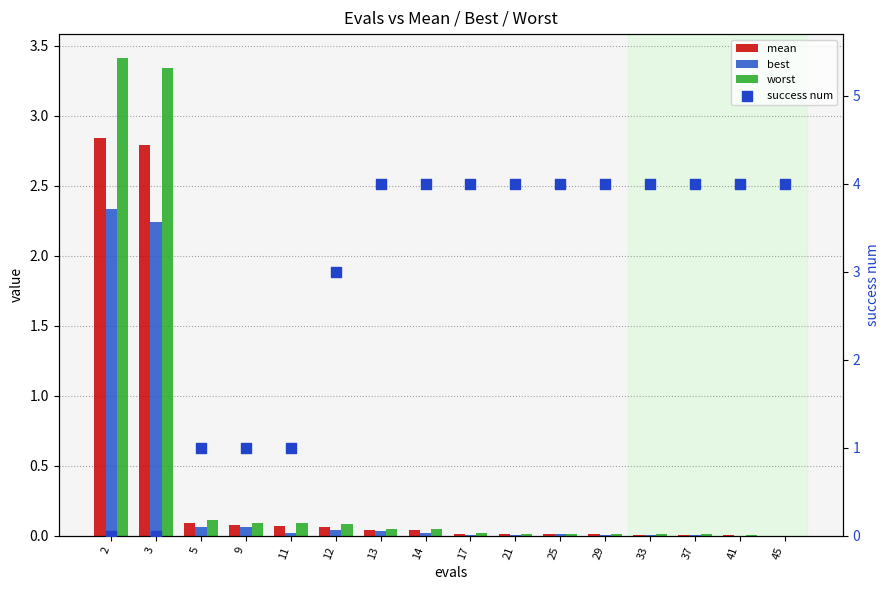

Which series contains the lowest Y value?

success num